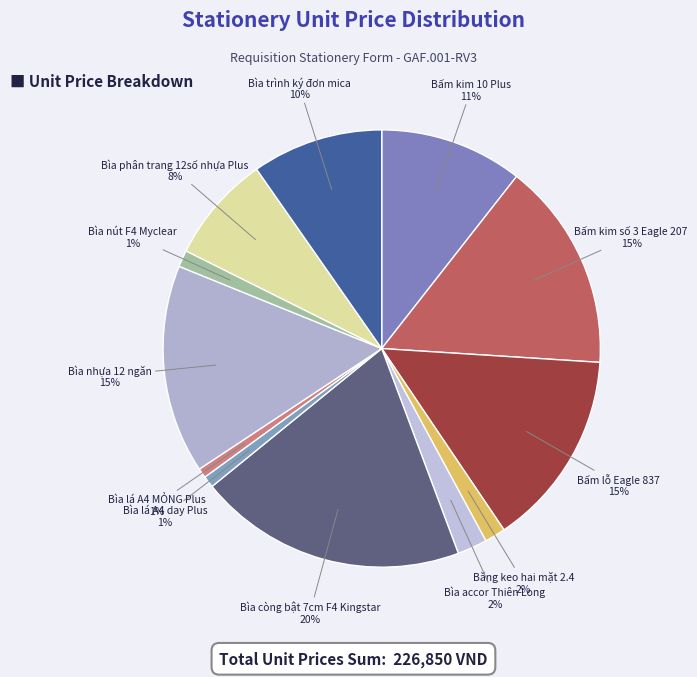

How many slices are in this pie chart?

12